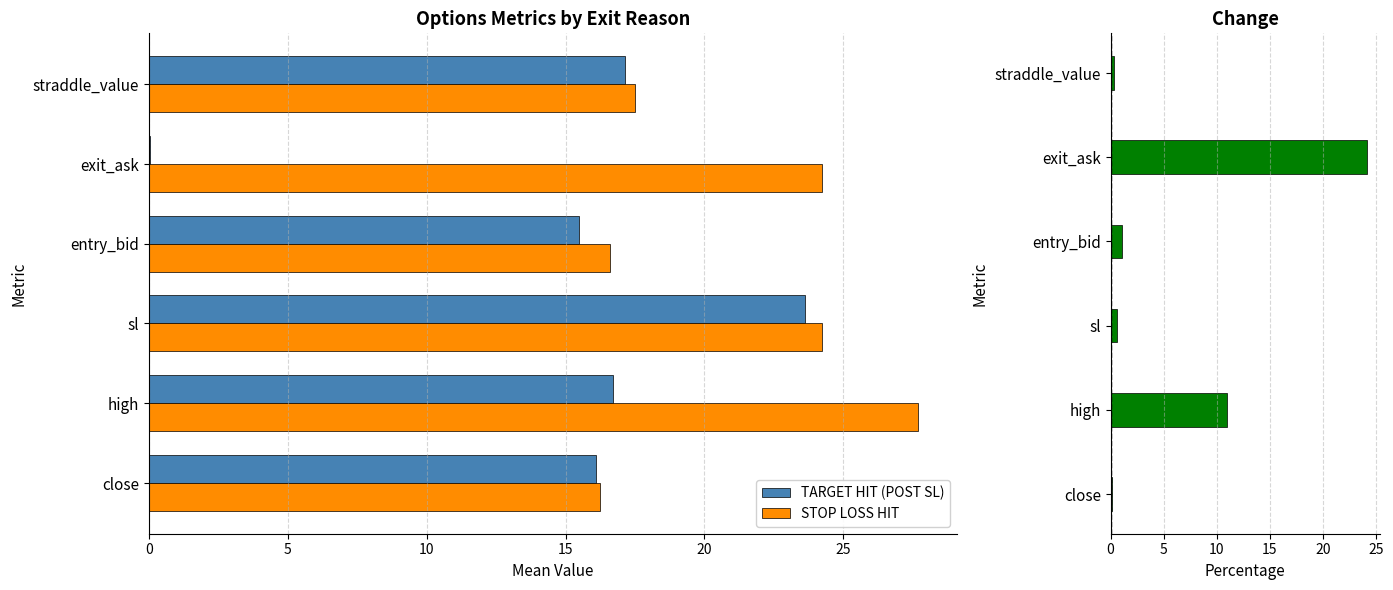

The value of STOP LOSS HIT at entry_bid is 27.5. True or false?

False